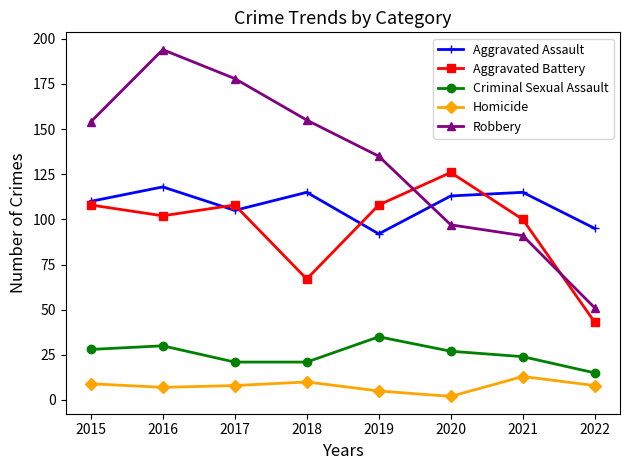

What is the average value of the Aggravated Assault series?

108